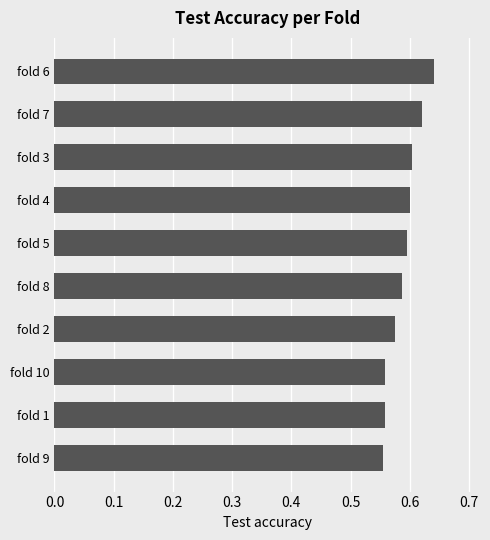

The chart shows a value of 1.0 at fold 6. True or false?

False